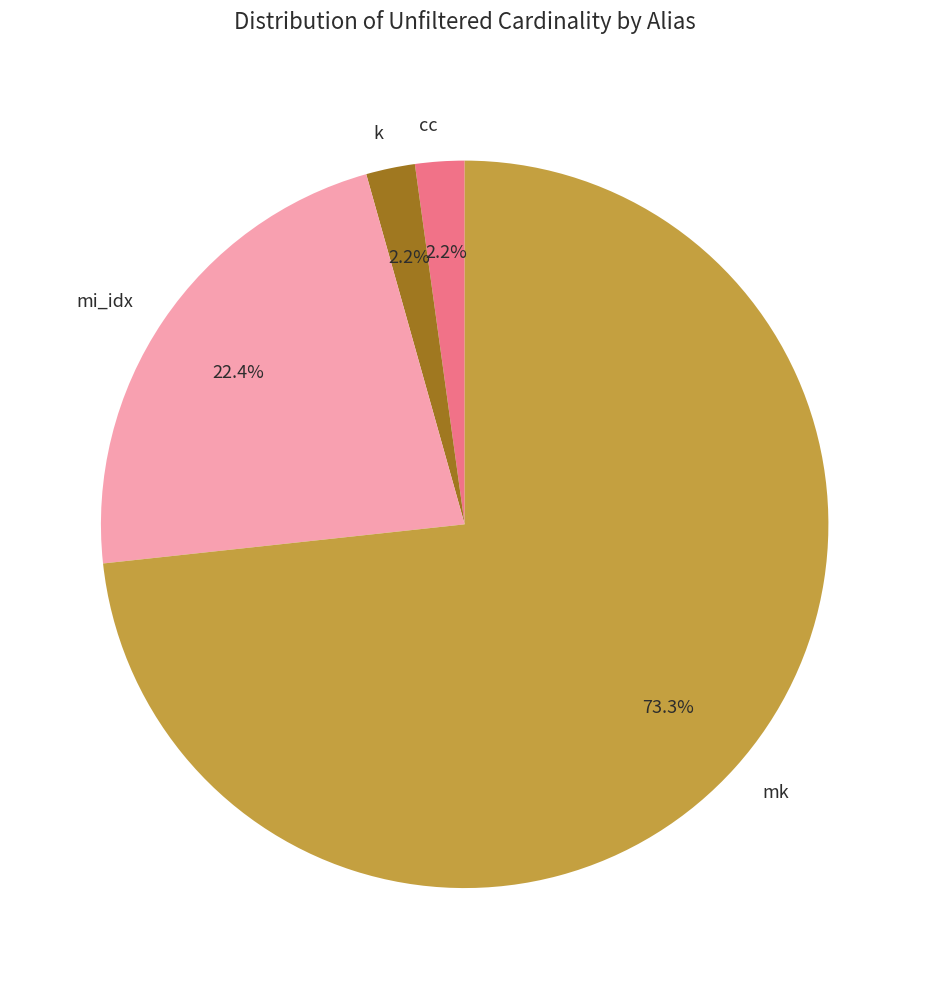

To the nearest percent, what is the difference between the largest and smallest slice percentages?

71%